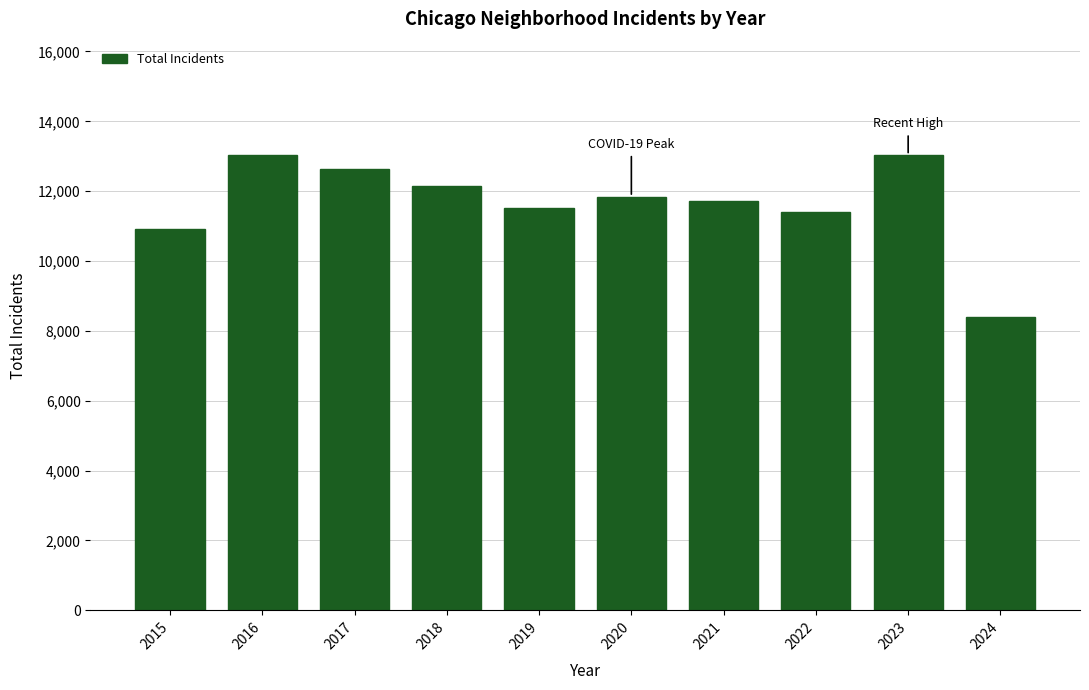

At which label is the value closest to 10710?

2015